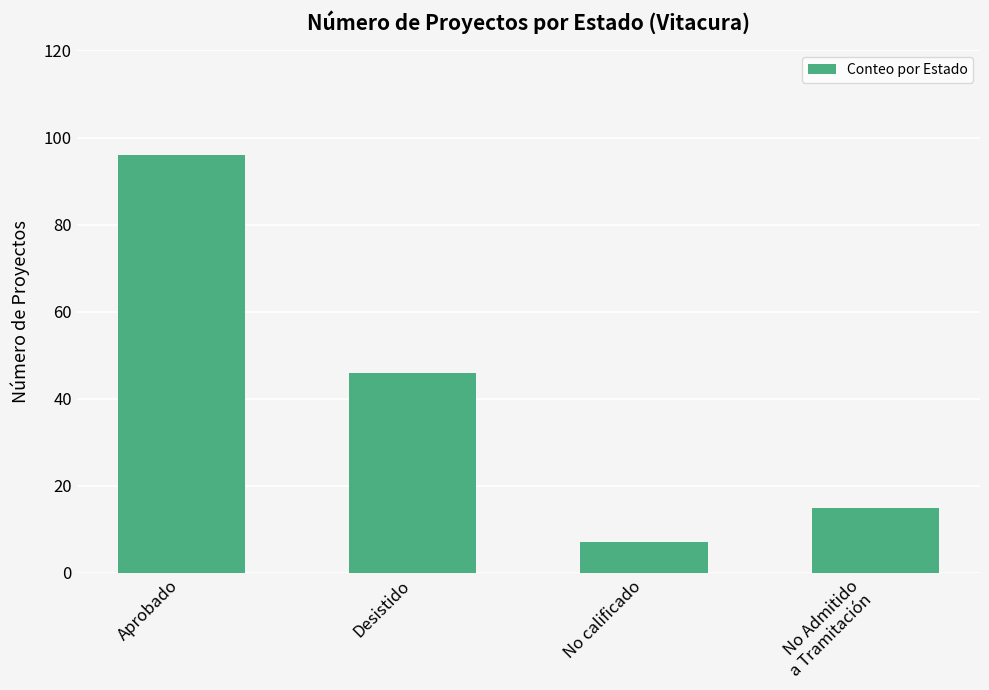

Rank the categories by value from lowest to highest.

No calificado, No Admitido
a Tramitación, Desistido, Aprobado